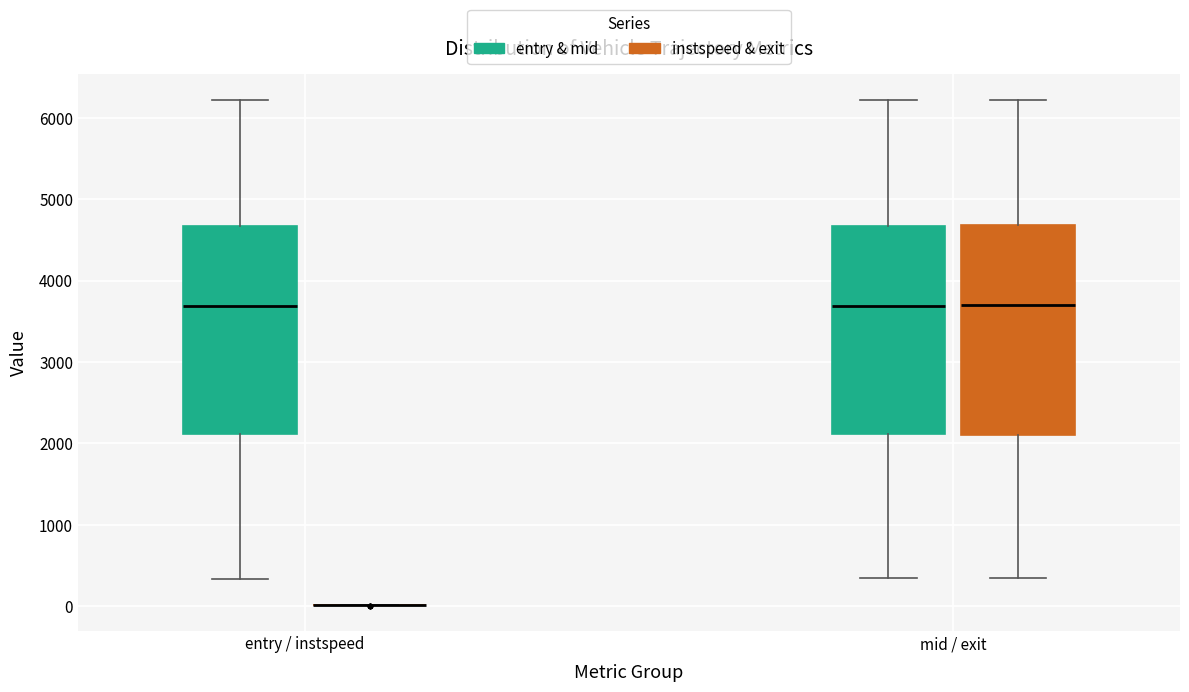

Where is the lower edge of the box for mid / exit (entry & mid) on the y-axis? The values are not printed on the chart, so give them approximately, as read against the axis.

2100